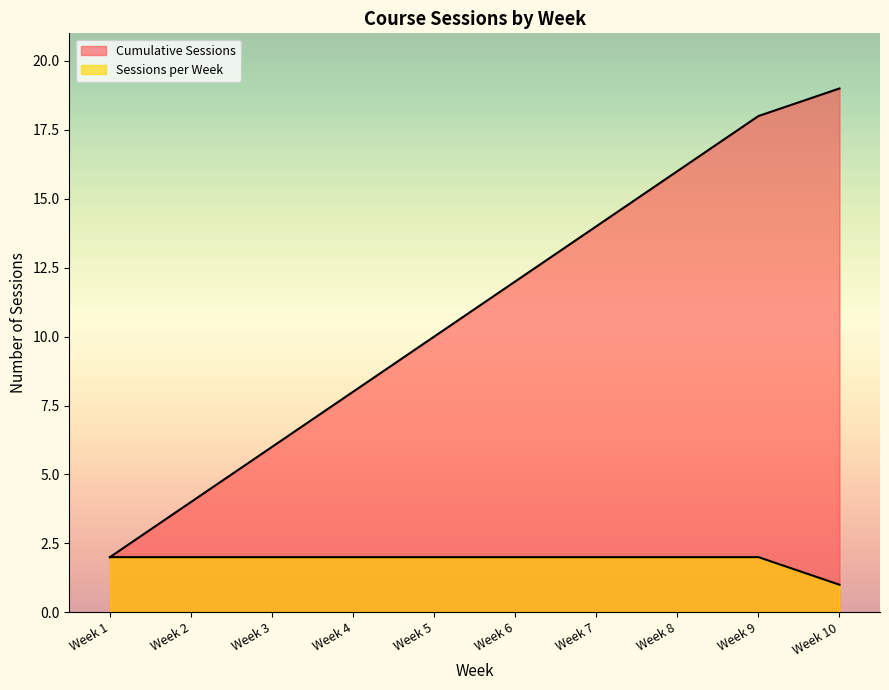

At which label is Cumulative Sessions closest to 10?

Week 5